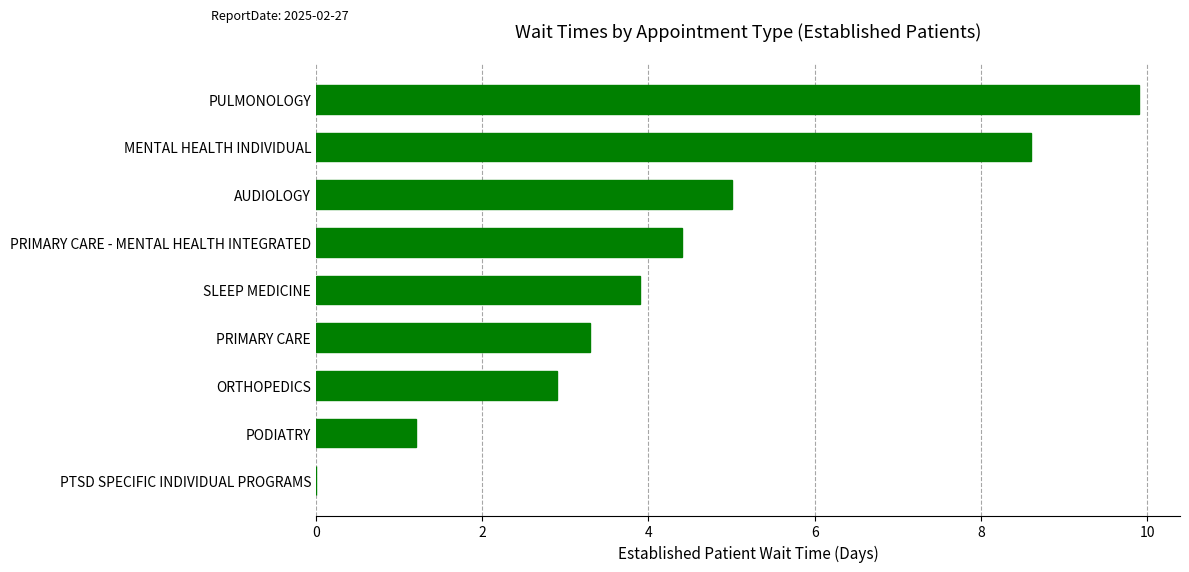

What is the ratio of the value at AUDIOLOGY to the value at SLEEP MEDICINE?

1.3